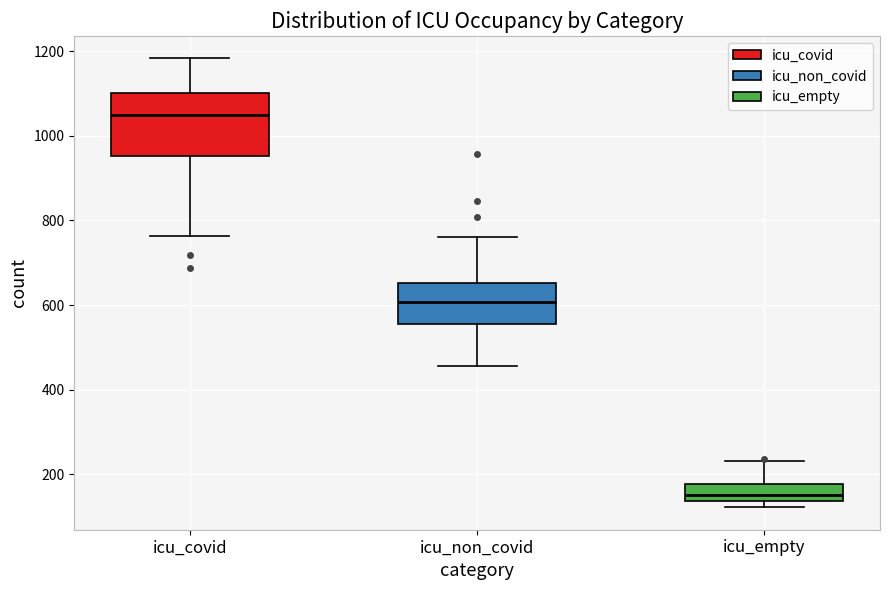

Reading left to right, transcribe this box plot: for each box, give where its median line is, the range the box spans, and where its two whiskers end, as read against the y-axis. The values are not printed on the chart, so give them approximately, as read against the axis.

icu_covid: median 1040, box 960 to 1100, whiskers 760 to 1180
icu_non_covid: median 600, box 560 to 660, whiskers 460 to 760
icu_empty: median 160, box 140 to 180, whiskers 120 to 240